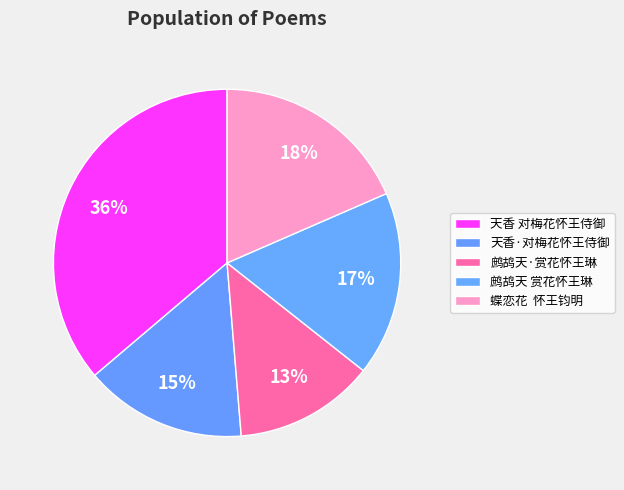

How many slices are in this pie chart?

5